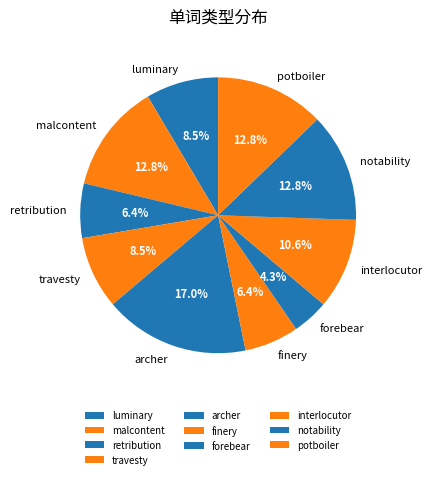

Between luminary and notability, which is larger?

notability